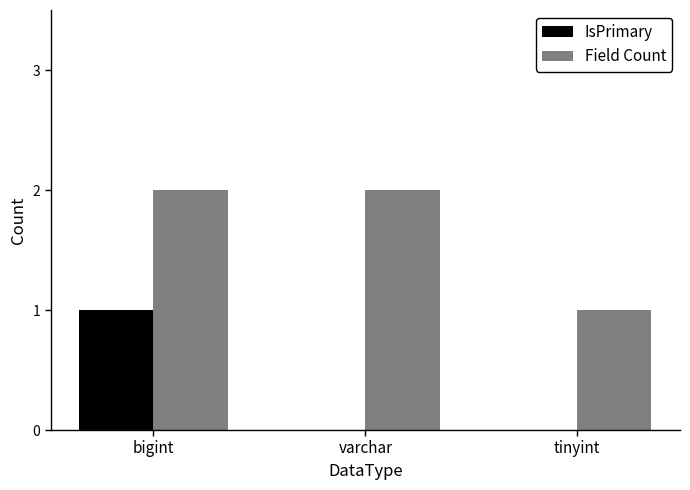

How many groups of bars are there?

3